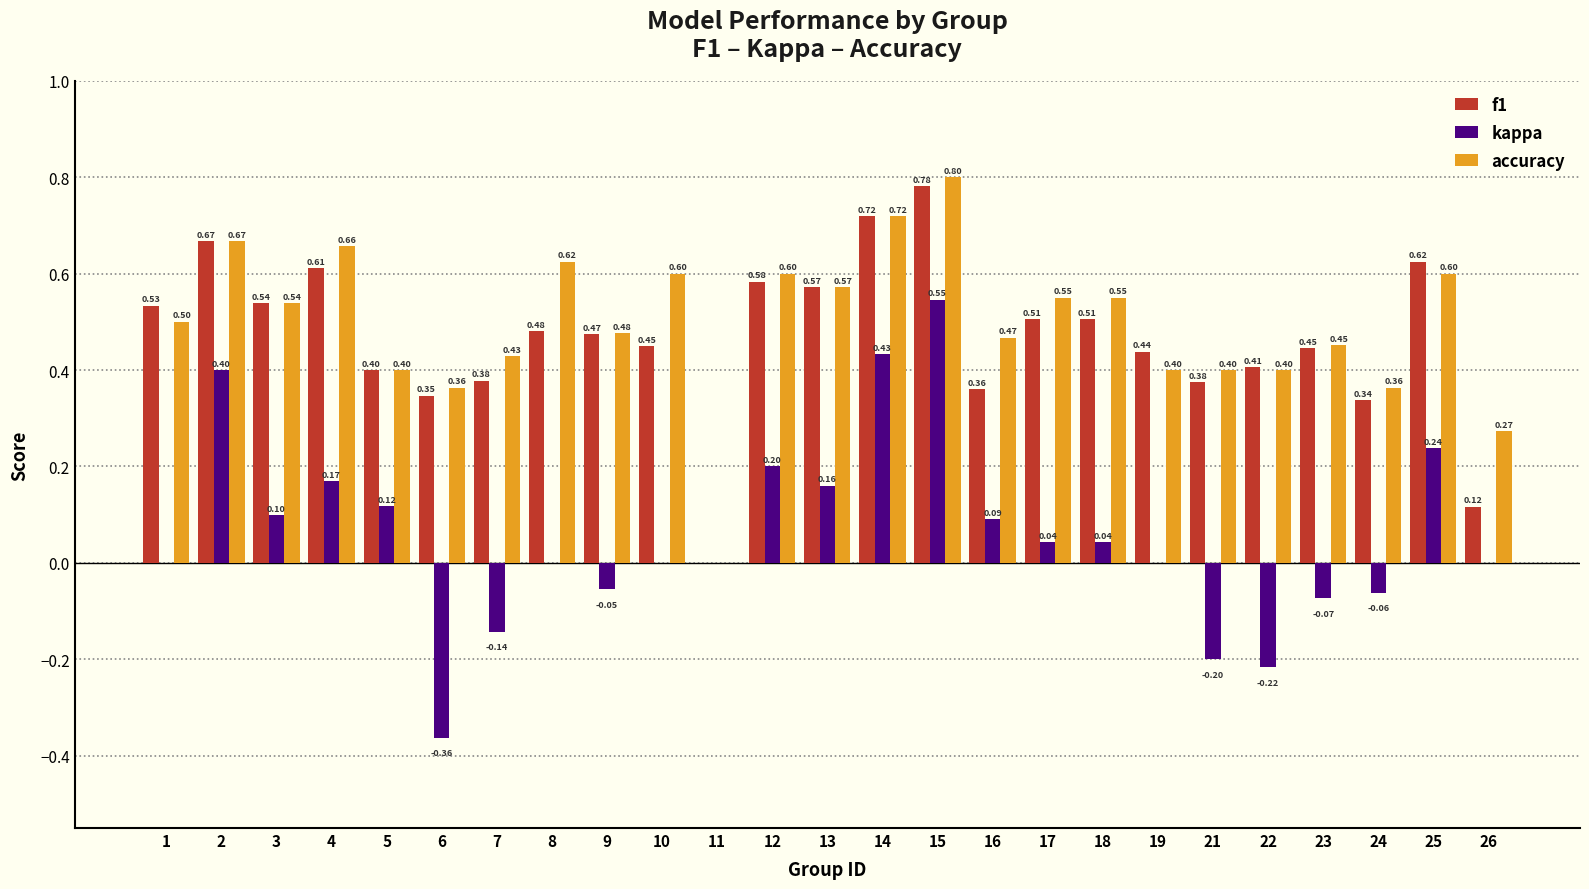

What is the total value across all series at 9?

0.9